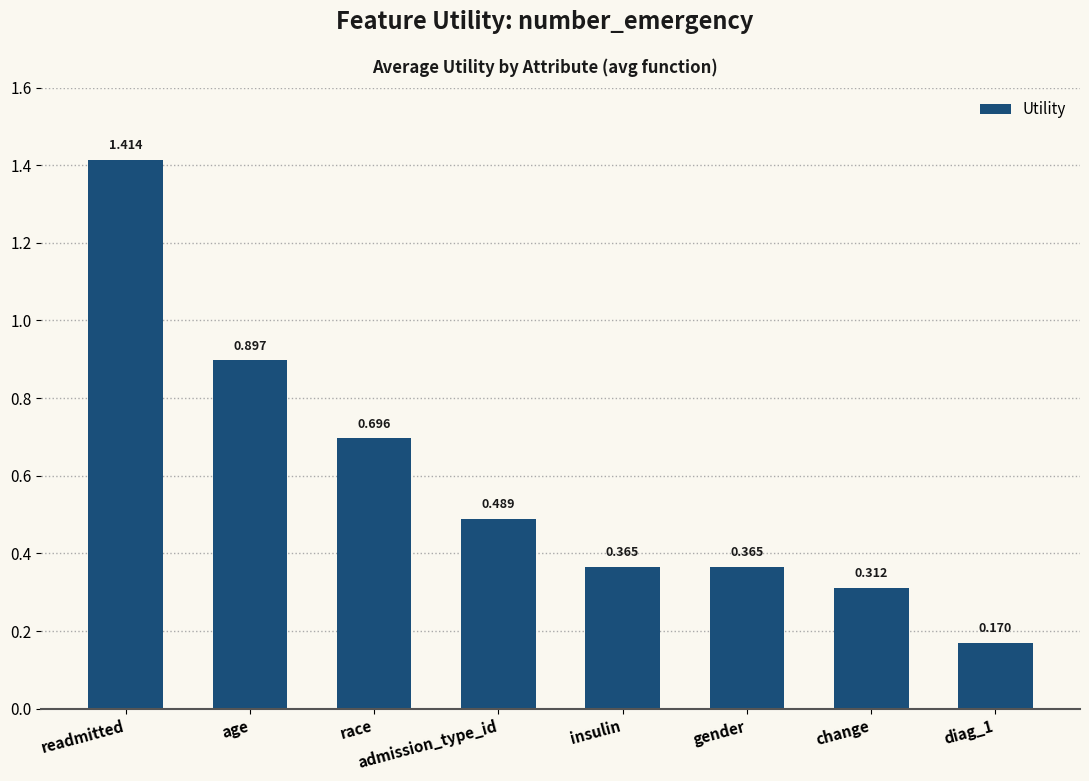

How many bars are there in total?

8